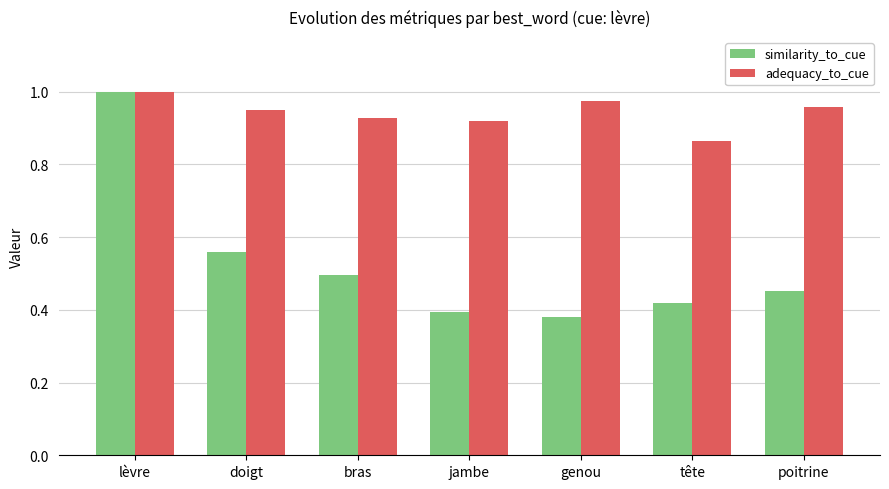

What position from the left is bras?

3